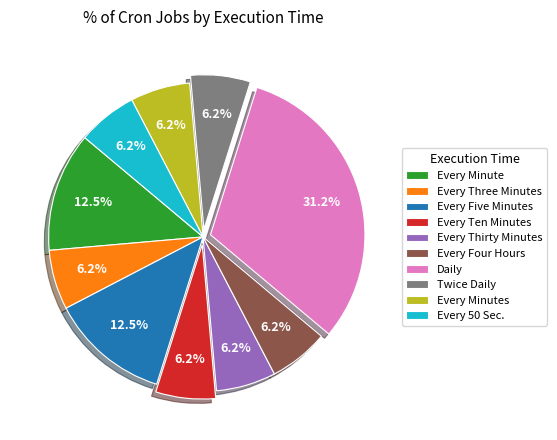

Combined, do Every Thirty Minutes and Every Four Hours account for over 50%?

No